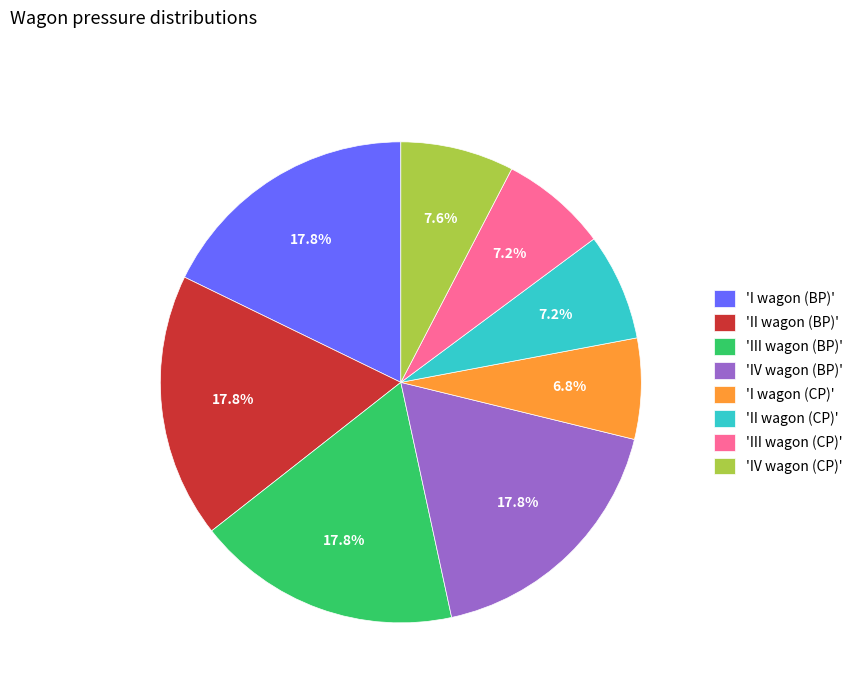

Which has a higher value, 'IV wagon (CP)' or 'II wagon (BP)'?

'II wagon (BP)'